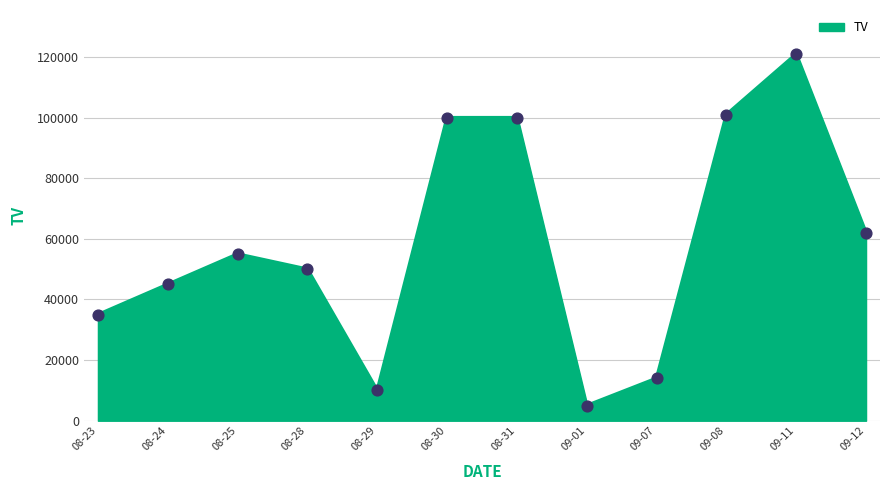

Which has a higher value, 09-12 or 09-01?

09-12